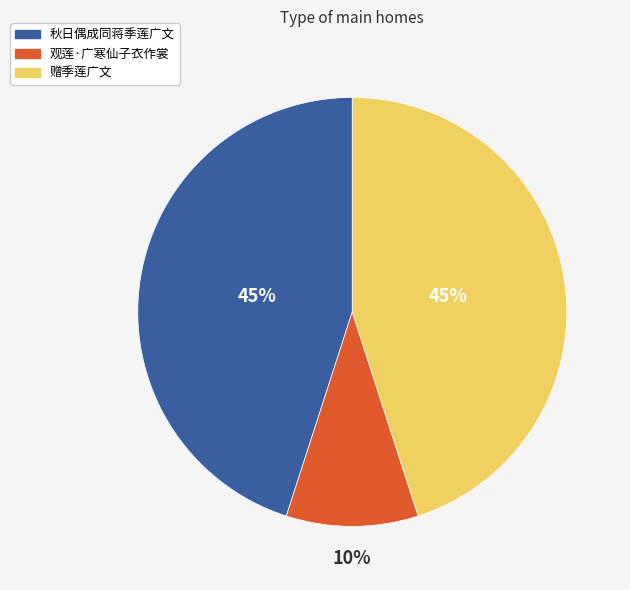

Which slice is the smallest?

观莲·广寒仙子衣作裳